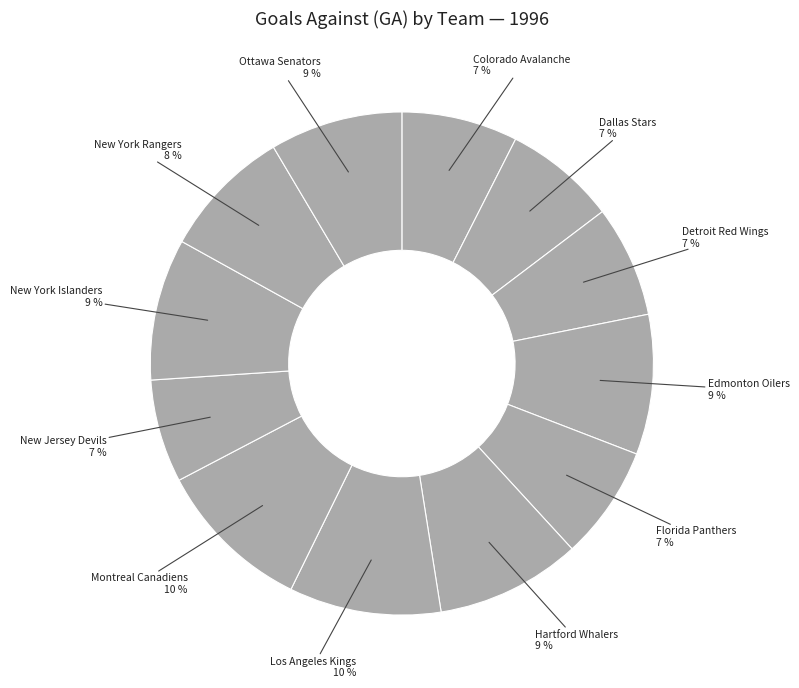

Count the number of slices in the pie.

12